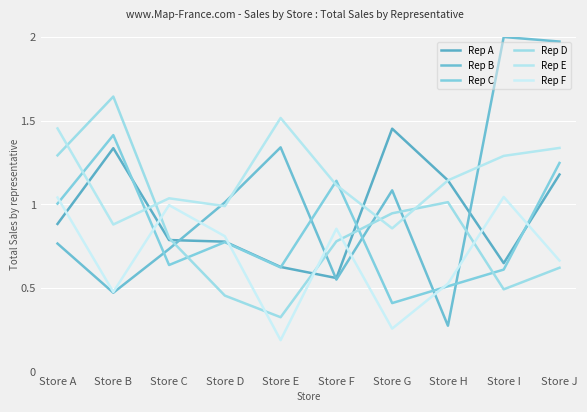

Does the chart display data point markers on the line(s)?

No